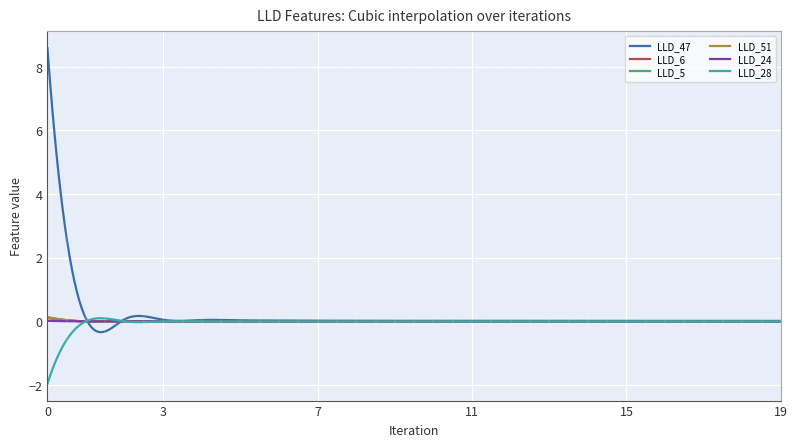

Which series has the largest range (max minus min)?

LLD_47